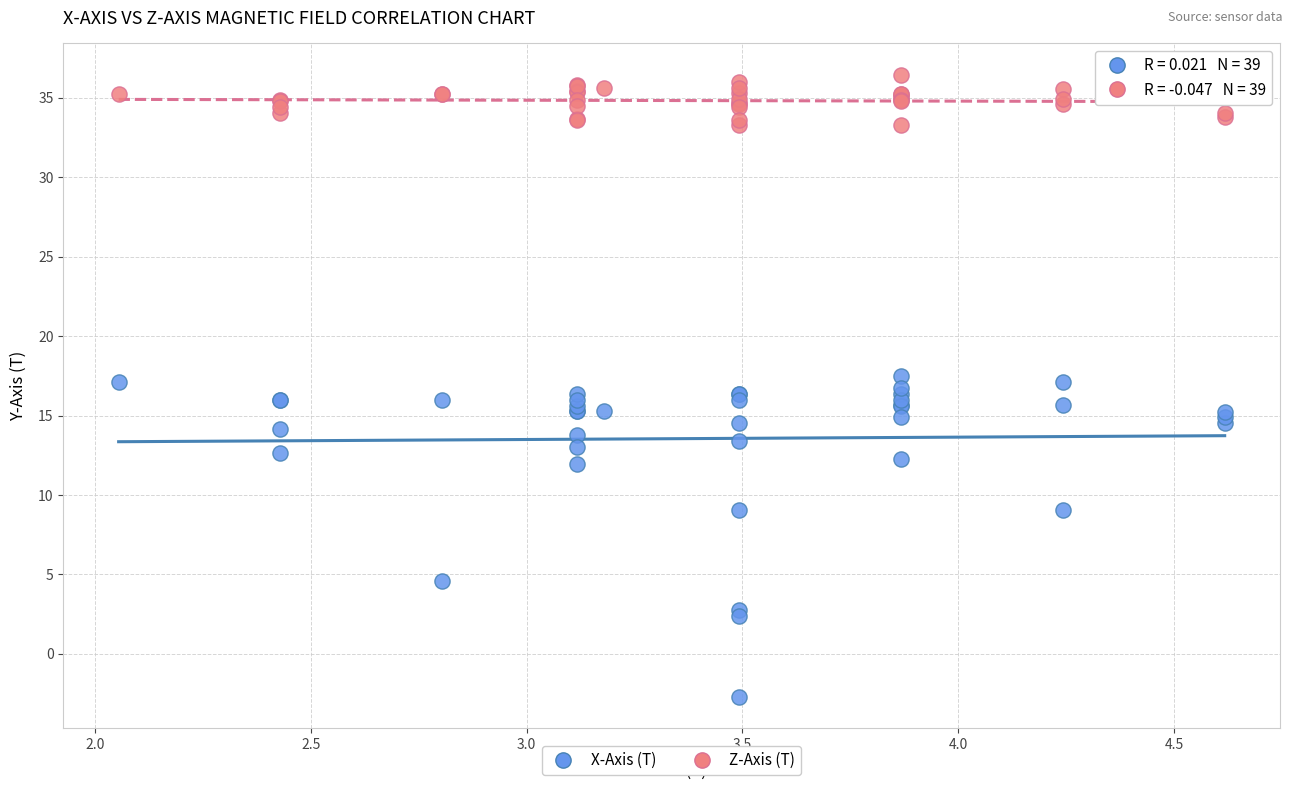

Which series reaches the maximum Y coordinate?

Z-Axis (T)